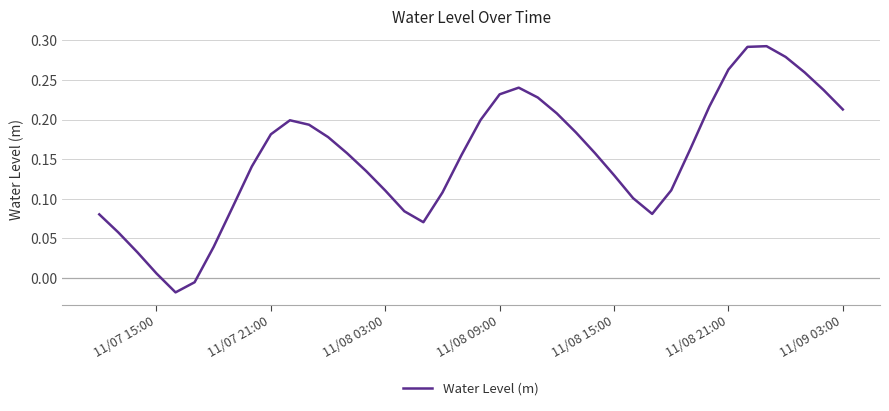

What is the average value?

0.2